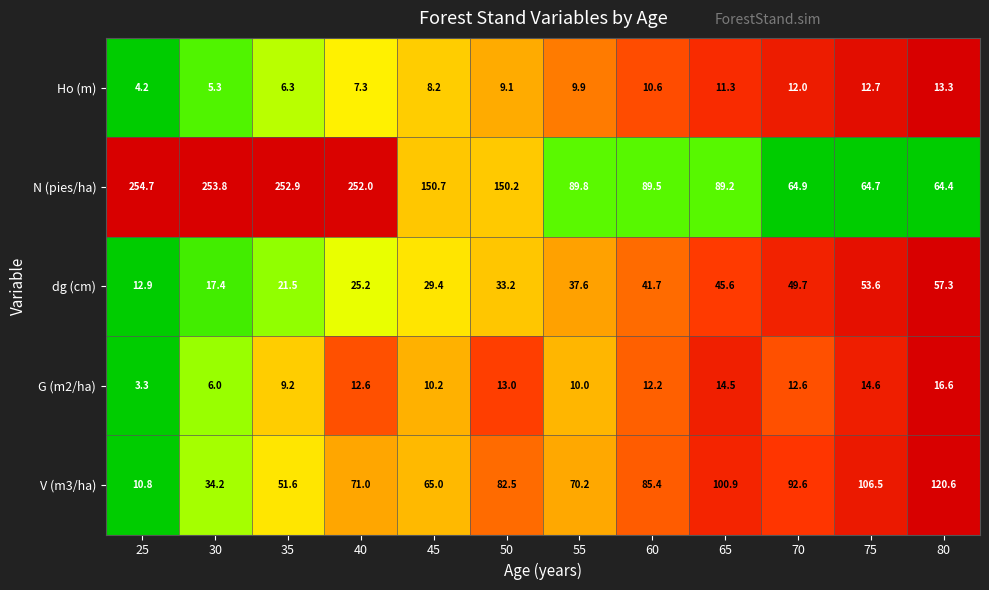

What is the difference between the highest and lowest values at 50?

141.1